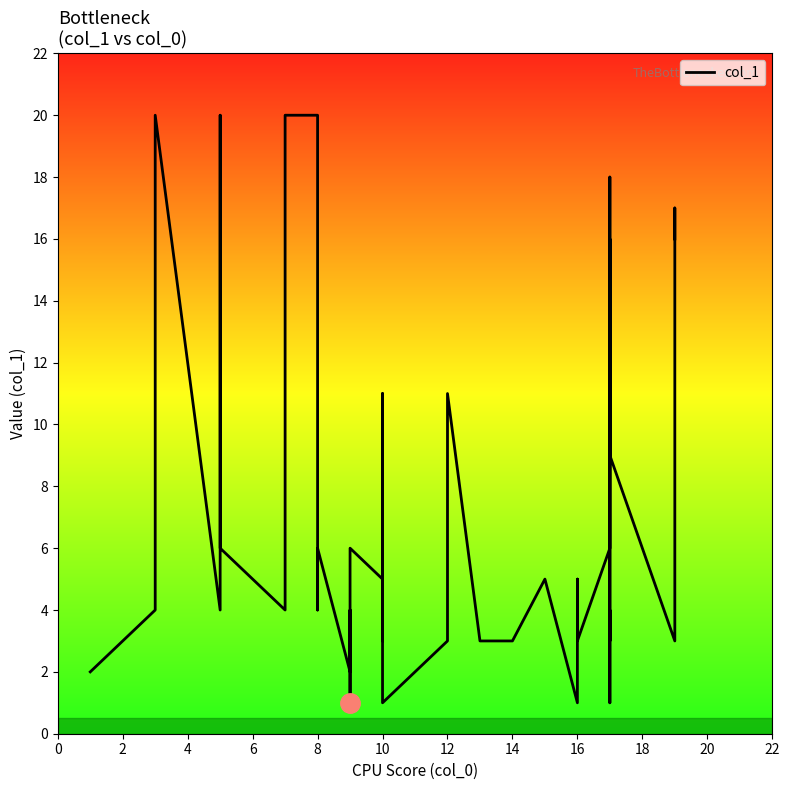

What is the value of the 7th point from the left?

4